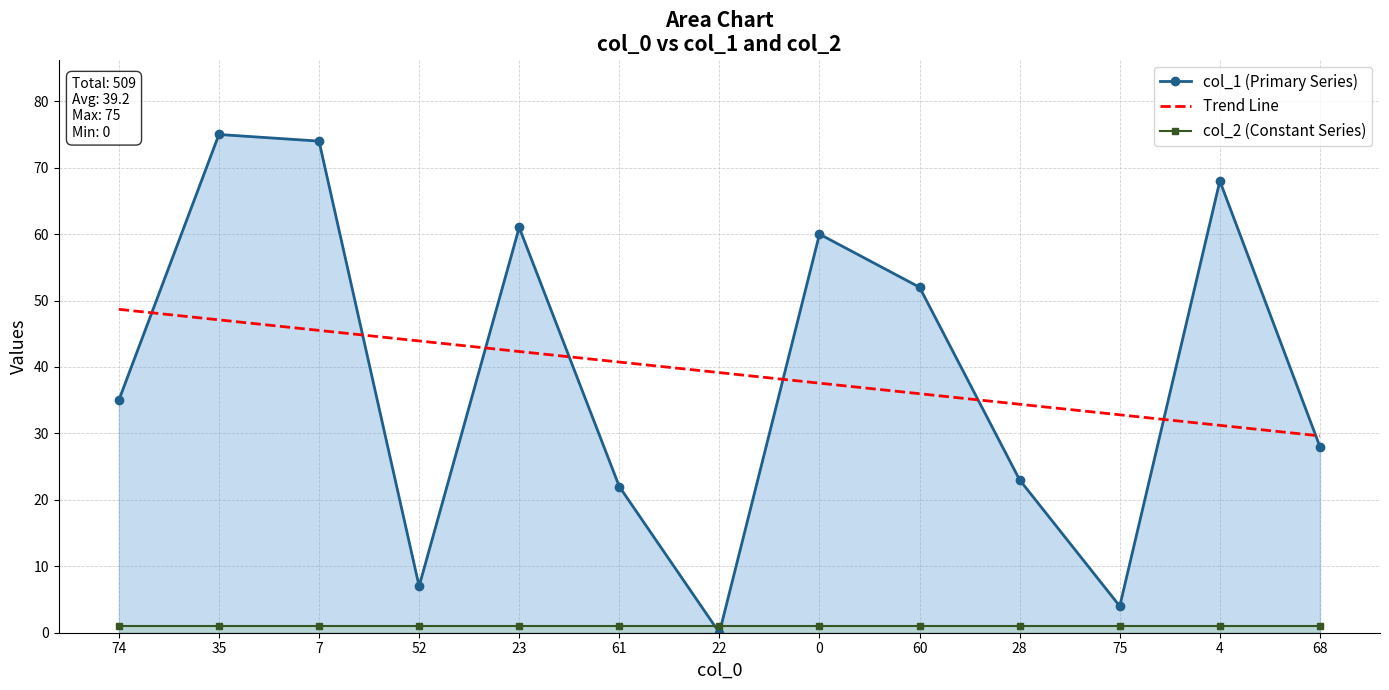

How many times do Trend Line and col_1 (Primary Series) cross each other?

8